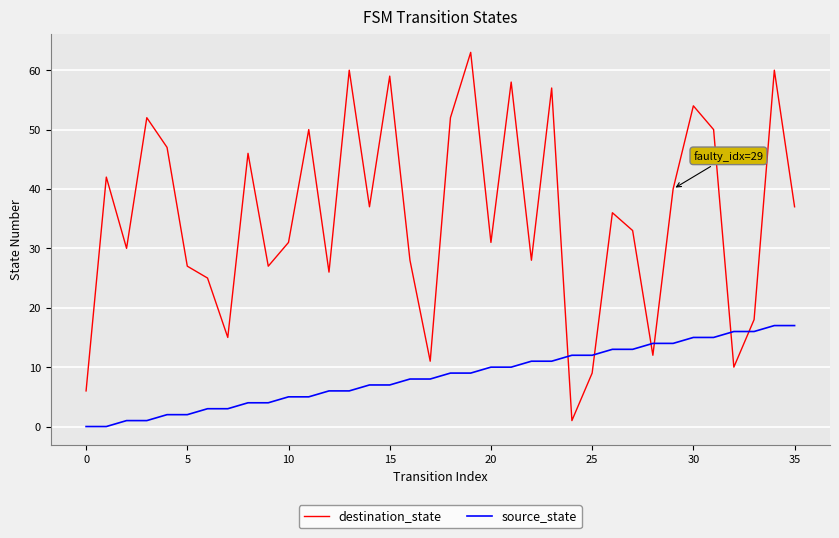

Rank the series by their maximum value, from lowest to highest.

source_state, destination_state